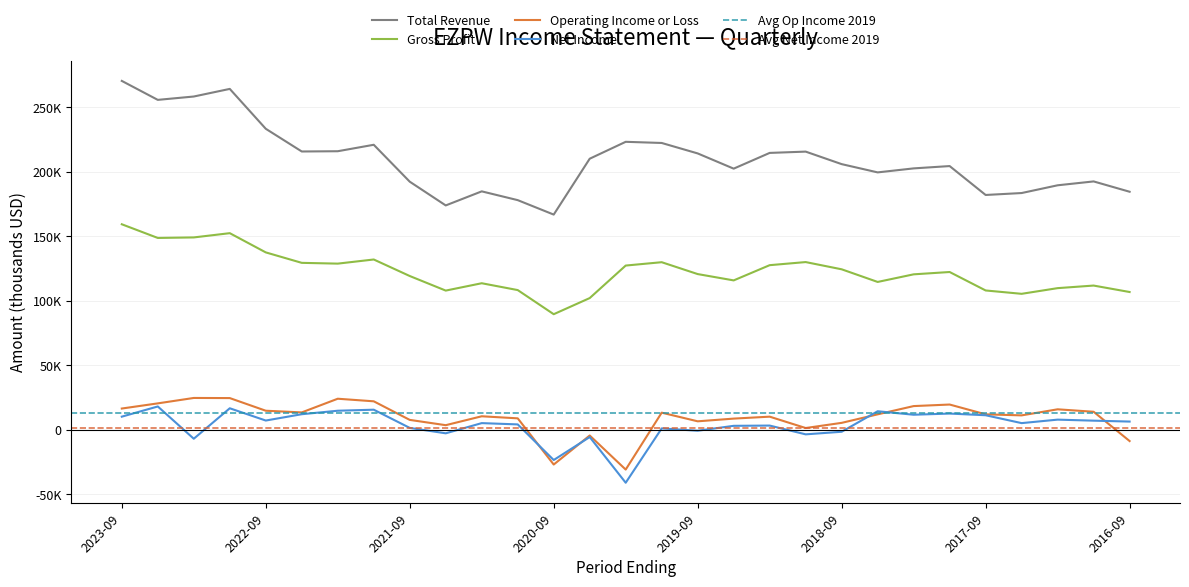

Where is Gross Profit nearest to the value 124550?

2018-09